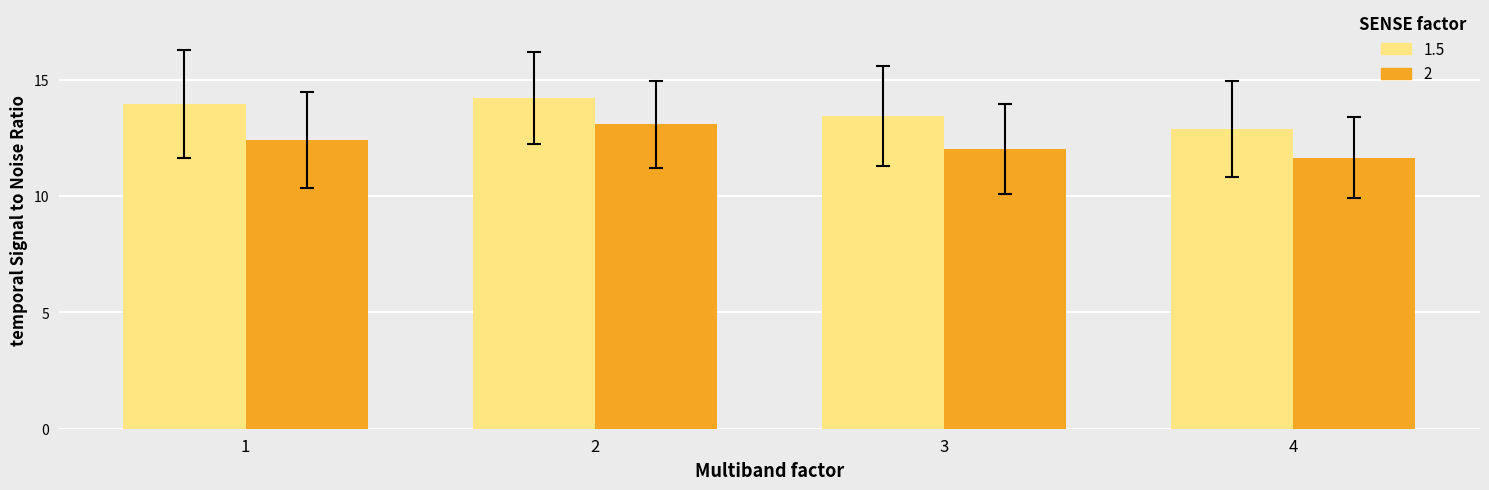

What is the difference between the highest and lowest values at 2?

1.1